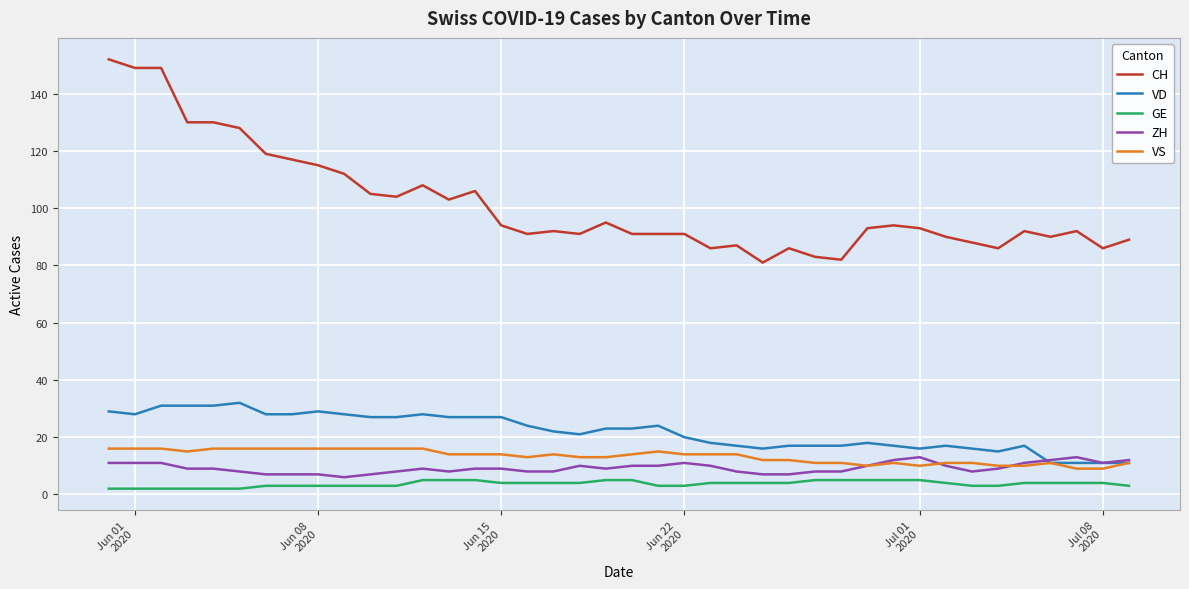

Which series has the widest spread of values?

CH